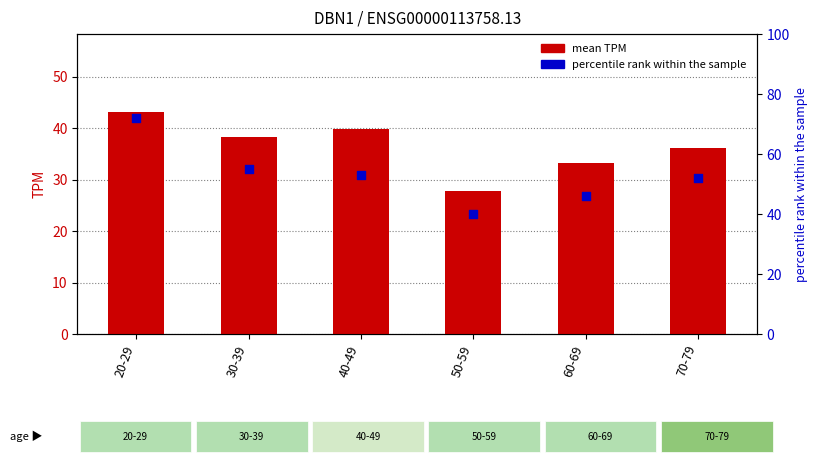

Which series reaches the maximum Y coordinate?

percentile rank within the sample